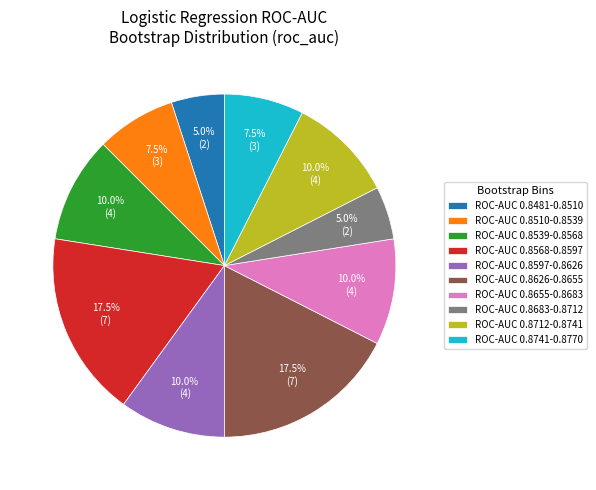

What percentage is NOT represented by ROC-AUC 0.8597-0.8626?

90.0%